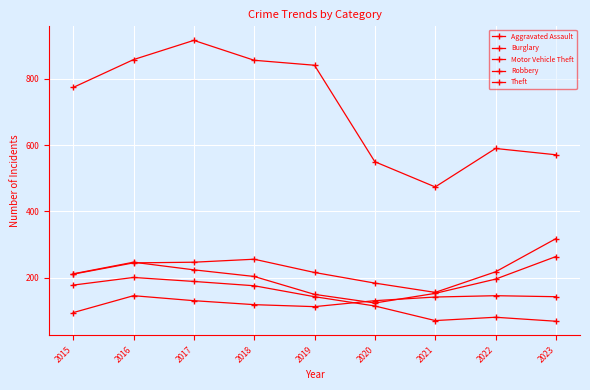

Does the chart display data point markers on the line(s)?

Yes